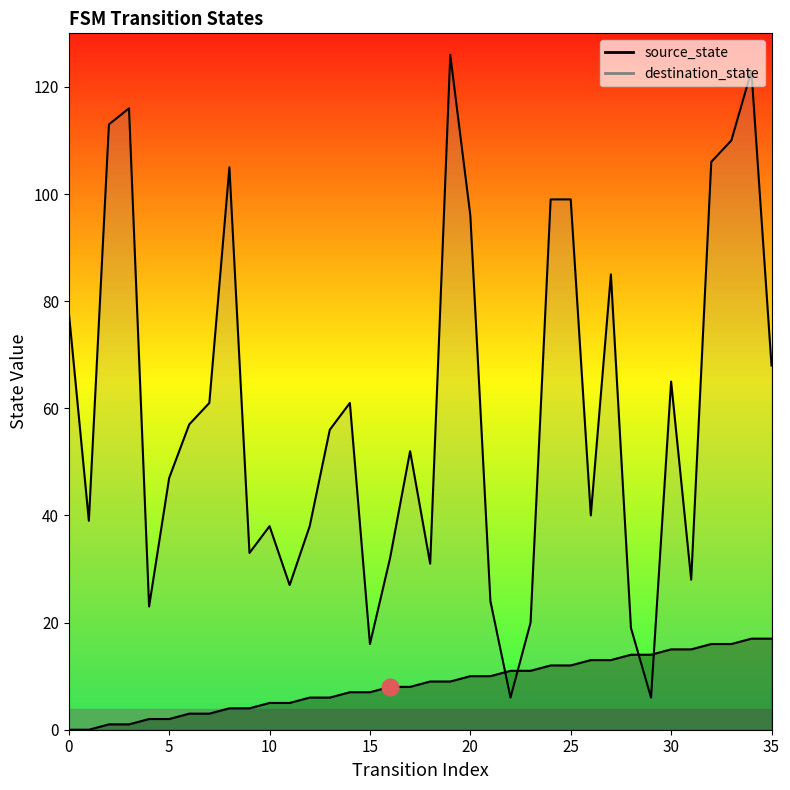

What is the average value of the destination_state series?

60